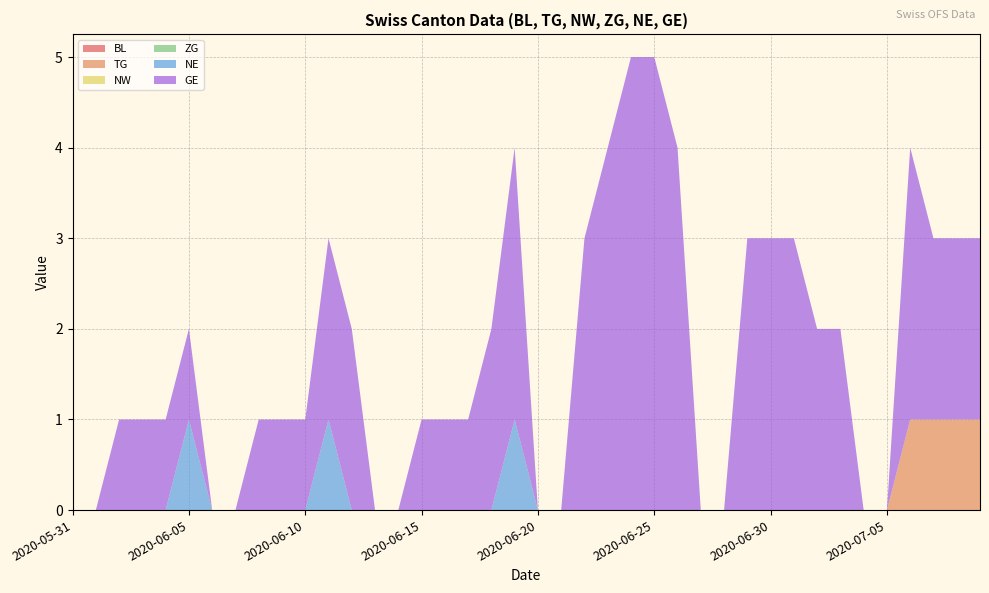

Reading left to right, extract all data points from this chart.

BL: 0	0	0	0	0	0	0	0	0	0	0	0	0	0	0	0	0	0	0	0	0	0	0	0	0	0	0	0	0	0	0	0	0	0	0	0	0	0	0	0
TG: 0	0	0	0	0	0	0	0	0	0	0	0	0	0	0	0	0	0	0	0	0	0	0	0	0	0	0	0	0	0	0	0	0	0	0	0	1	1	1	1
NW: 0	0	0	0	0	0	0	0	0	0	0	0	0	0	0	0	0	0	0	0	0	0	0	0	0	0	0	0	0	0	0	0	0	0	0	0	0	0	0	0
ZG: 0	0	0	0	0	0	0	0	0	0	0	0	0	0	0	0	0	0	0	0	0	0	0	0	0	0	0	0	0	0	0	0	0	0	0	0	0	0	0	0
NE: 0	0	0	0	0	1	0	0	0	0	0	1	0	0	0	0	0	0	0	1	0	0	0	0	0	0	0	0	0	0	0	0	0	0	0	0	0	0	0	0
GE: 0	0	1	1	1	1	0	0	1	1	1	2	2	0	0	1	1	1	2	3	0	0	3	4	5	5	4	0	0	3	3	3	2	2	0	0	3	2	2	2